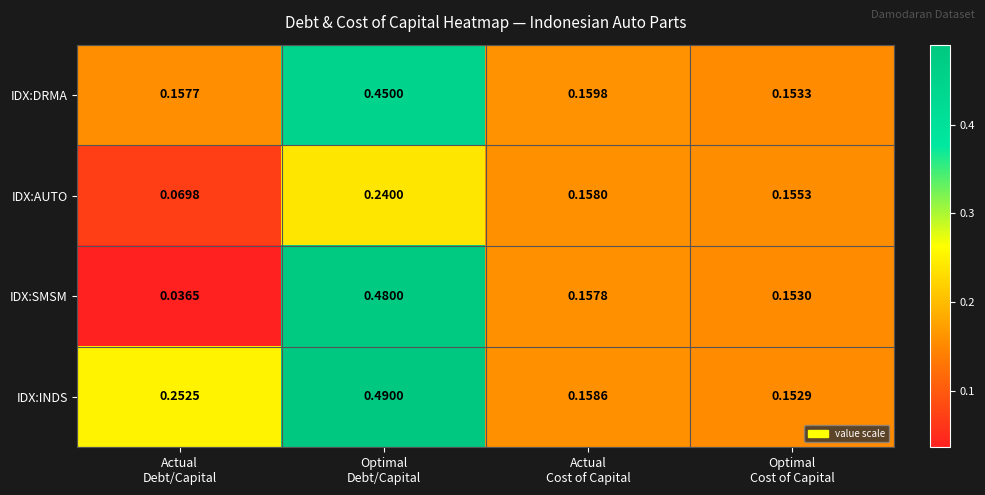

Rank the series at Actual
Debt/Capital from highest to lowest value.

IDX:INDS, IDX:DRMA, IDX:AUTO, IDX:SMSM